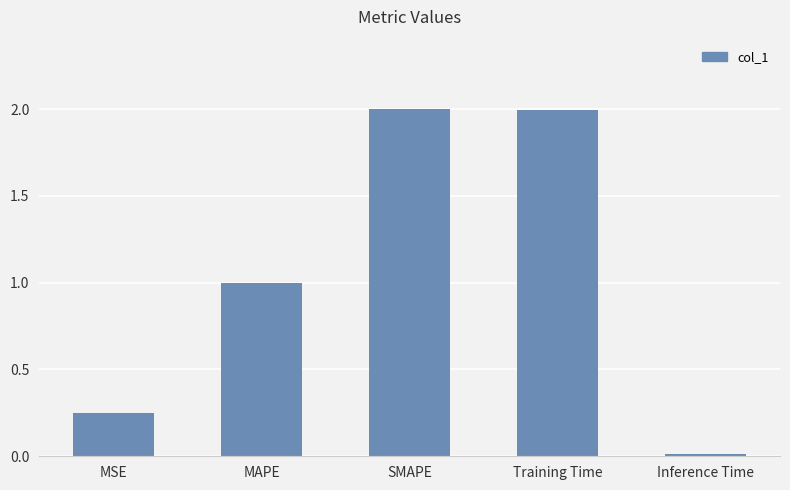

What is the sum of all values?

5.3